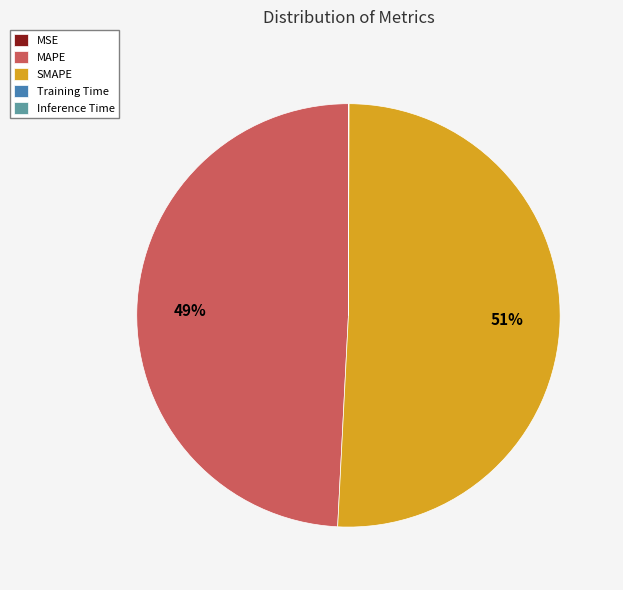

Combined, do MAPE and SMAPE account for over 50%?

Yes